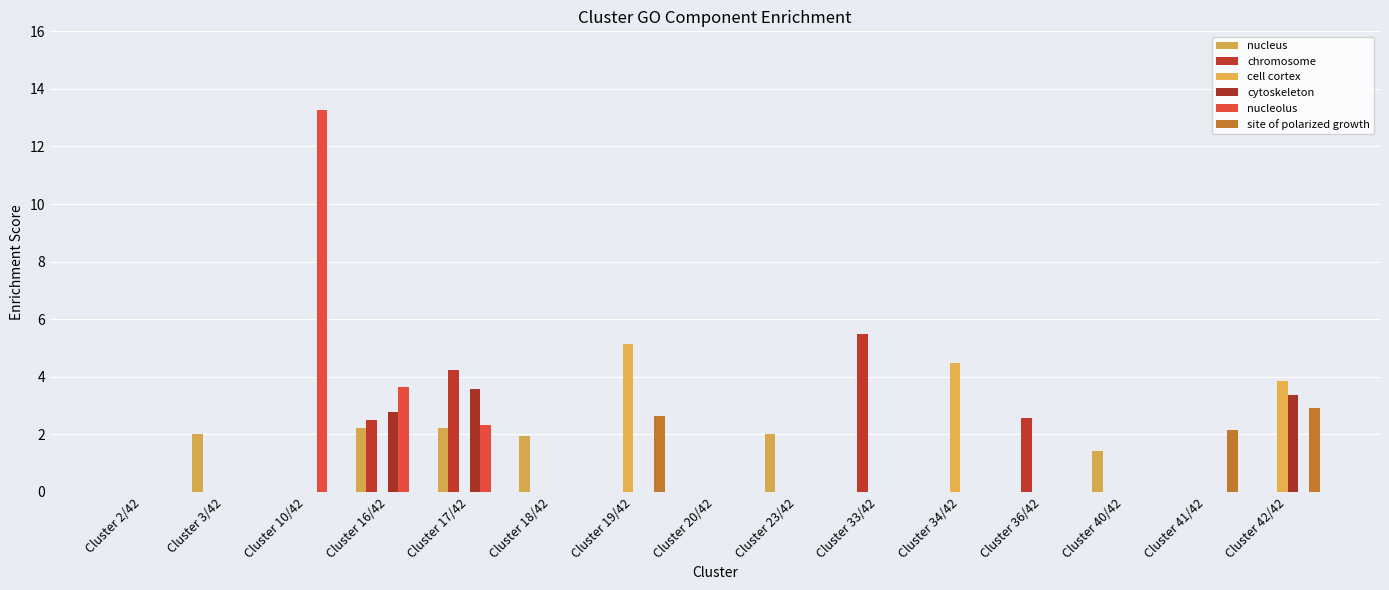

What is the label of the 2nd bar from the left?

Cluster 3/42